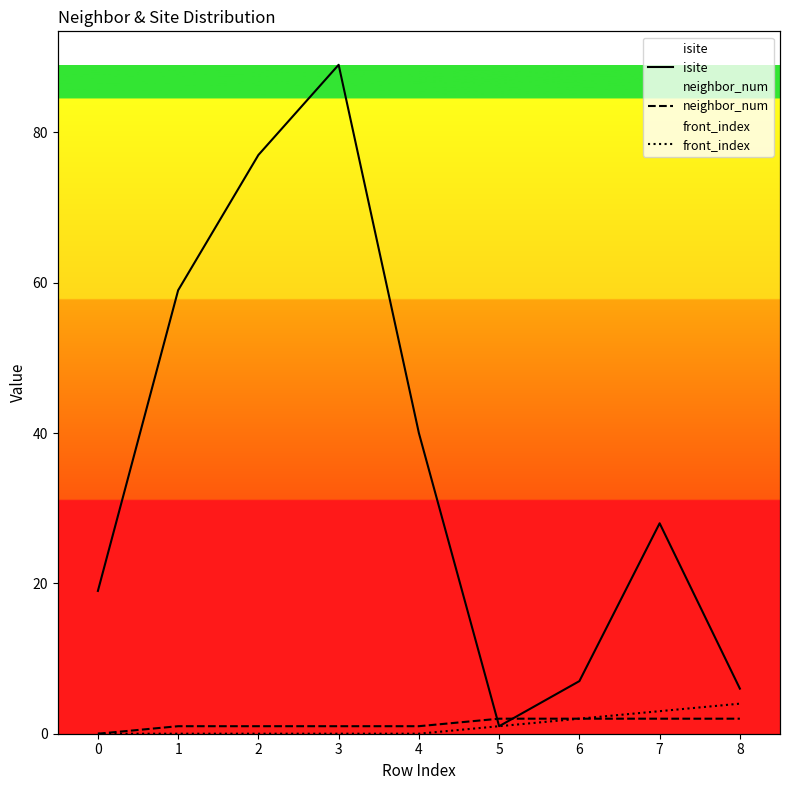

What is the difference between the maximum and second lowest values in the front_index series?

4